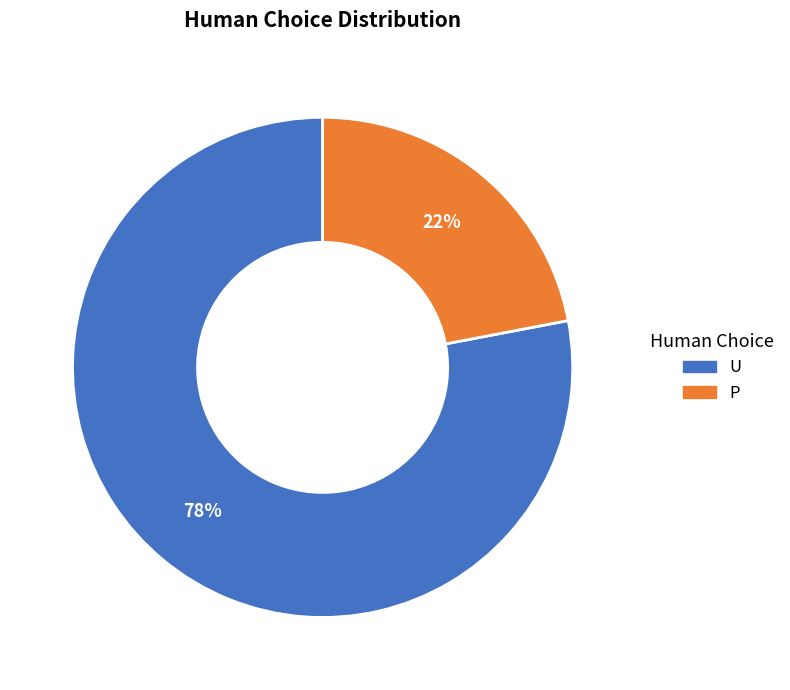

How many slices are in this pie chart?

2